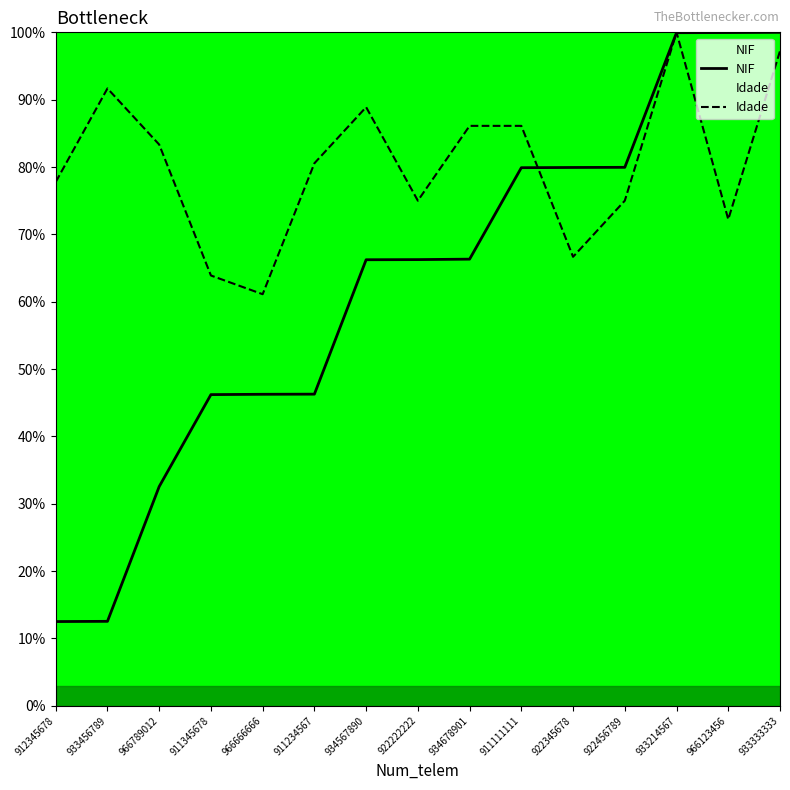

True or false: NIF has more than 1 interior local peaks.

False